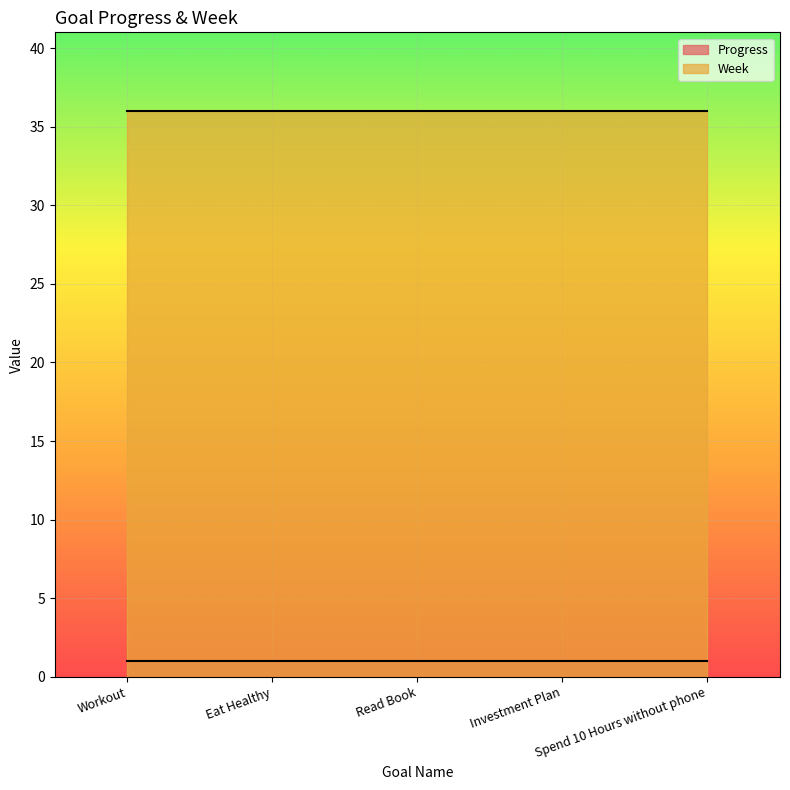

Rank the series by their maximum value, from highest to lowest.

Week, Progress